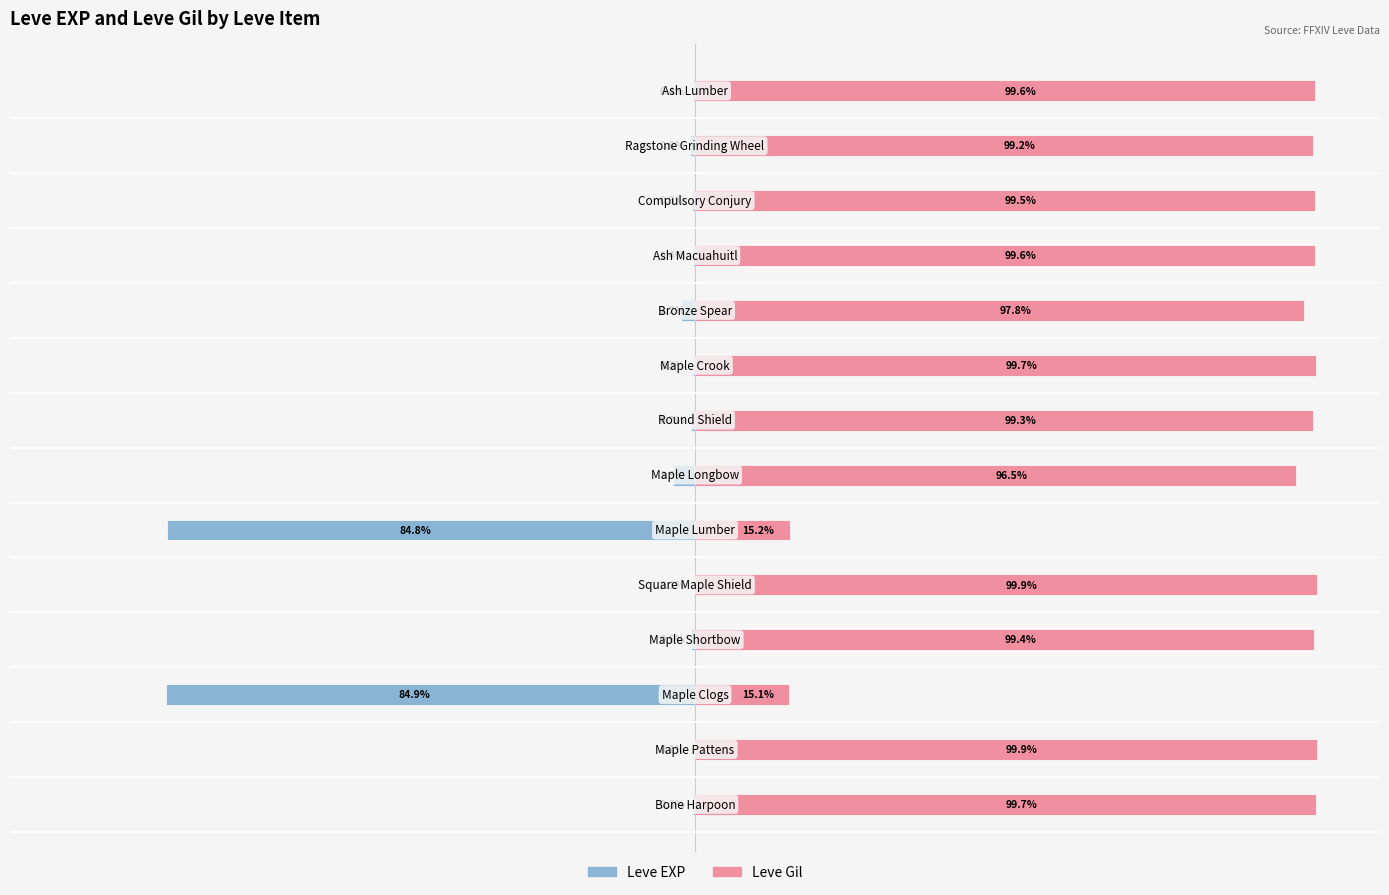

How many groups of bars are there?

14